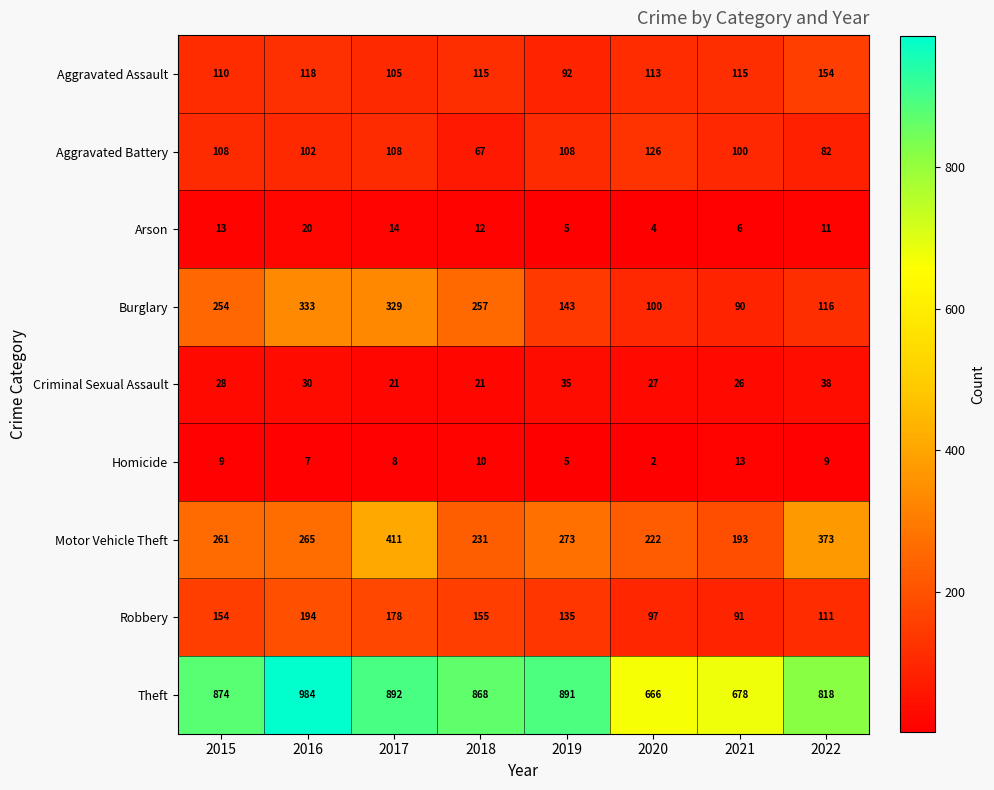

What is the approximate value of Theft at 2015?

874